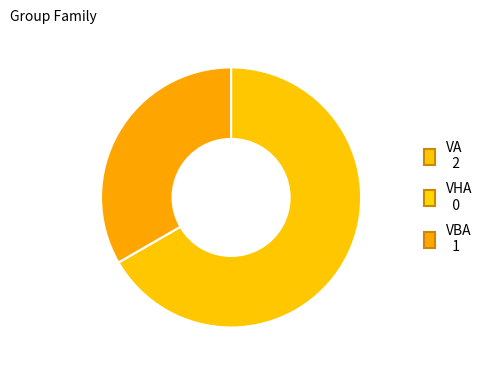

Combined, what portion of the pie is VA and VHA?

66.7%